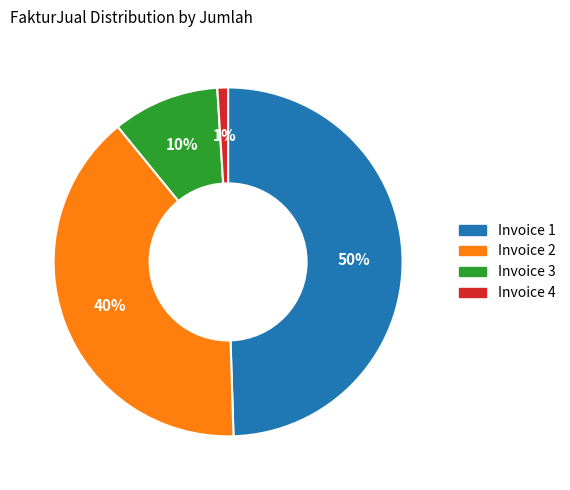

To the nearest percent, what is the difference between the largest and smallest slice percentages?

49%